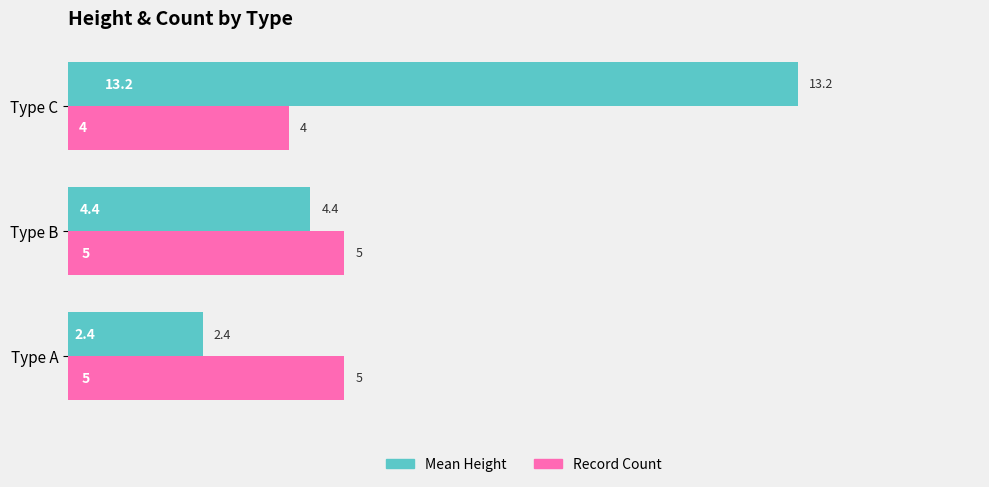

Which category has the highest value across all series?

Type C